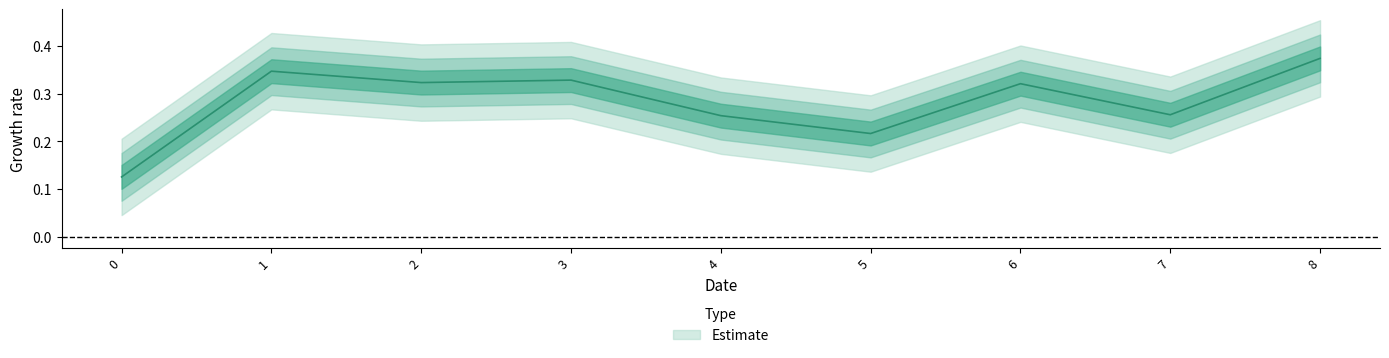

List the labels in order of value, smallest first.

0, 5, 4, 7, 6, 2, 3, 1, 8